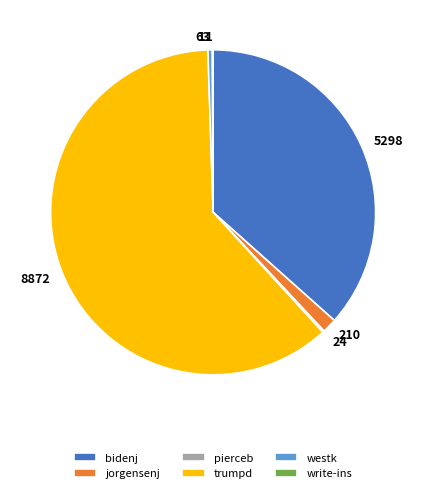

True or false: trumpd accounts for 61% of the total.

True